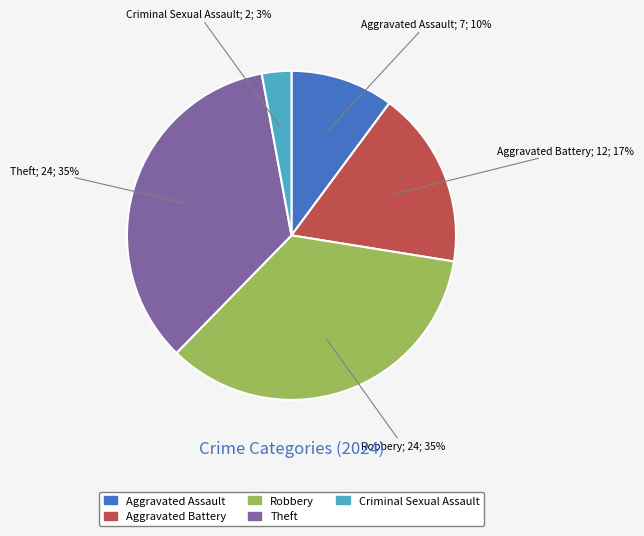

To the nearest percent, what is the combined percentage of Theft and Robbery?

70%